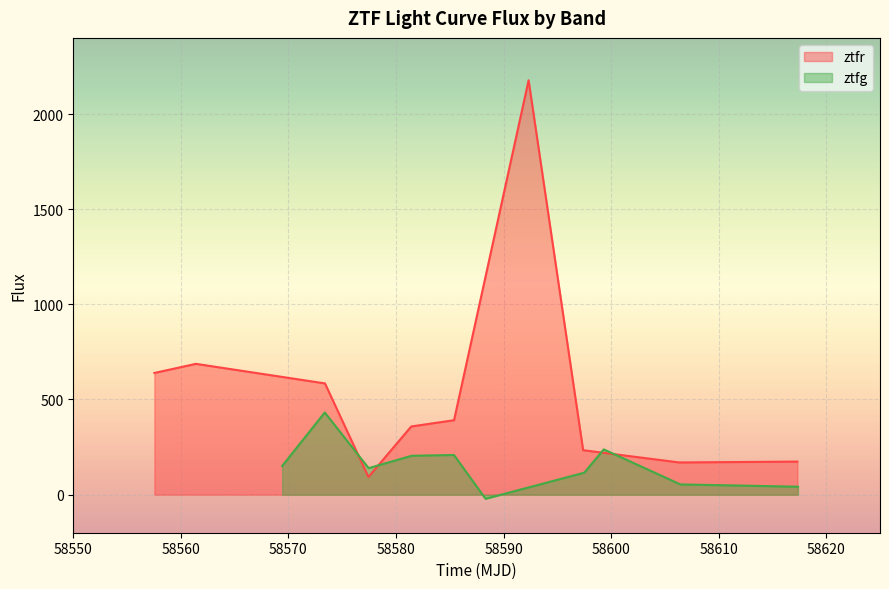

What is the maximum value for ztfr?

2177.4